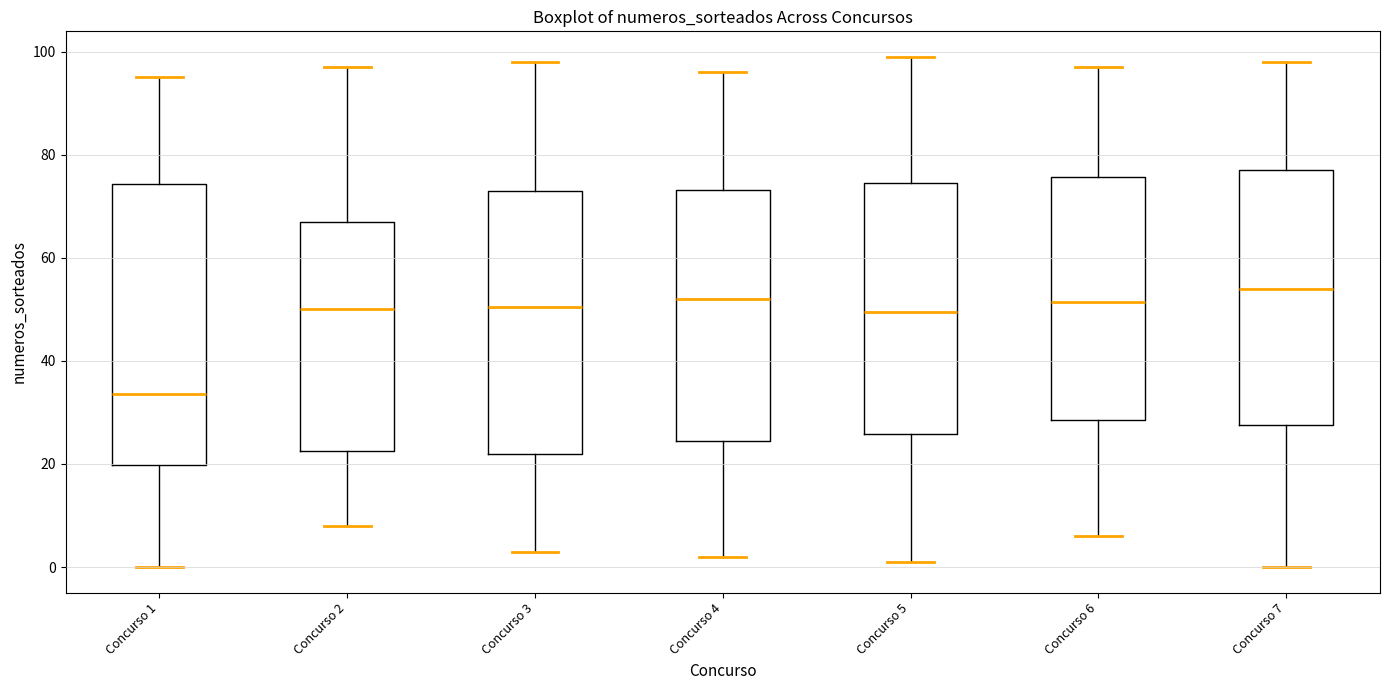

Reading left to right, transcribe this box plot: for each box, give where its median line is, the range the box spans, and where its two whiskers end, as read against the y-axis. The values are not printed on the chart, so give them approximately, as read against the axis.

Concurso 1: median 34, box 20 to 74, whiskers 0 to 96
Concurso 2: median 50, box 22 to 68, whiskers 8 to 98
Concurso 3: median 50, box 22 to 74, whiskers 4 to 98
Concurso 4: median 52, box 24 to 74, whiskers 2 to 96
Concurso 5: median 50, box 26 to 74, whiskers 2 to 100
Concurso 6: median 52, box 28 to 76, whiskers 6 to 98
Concurso 7: median 54, box 28 to 78, whiskers 0 to 98